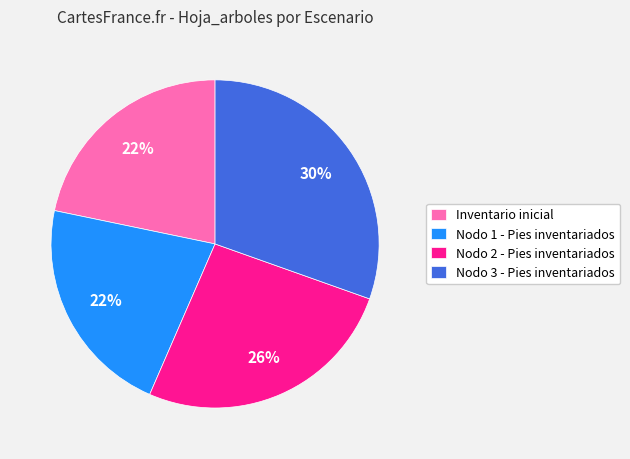

Count the number of slices in the pie.

4